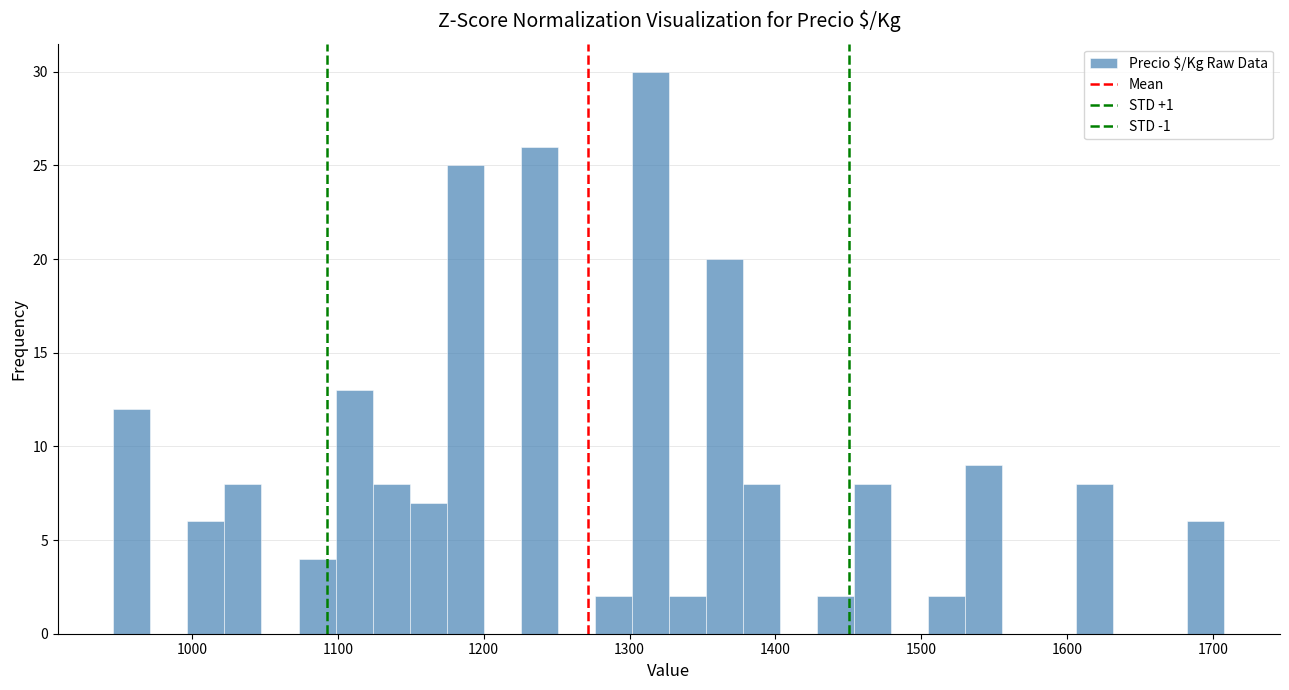

Read against the x-axis, roughly where is the centre of the tallest bar?

1310